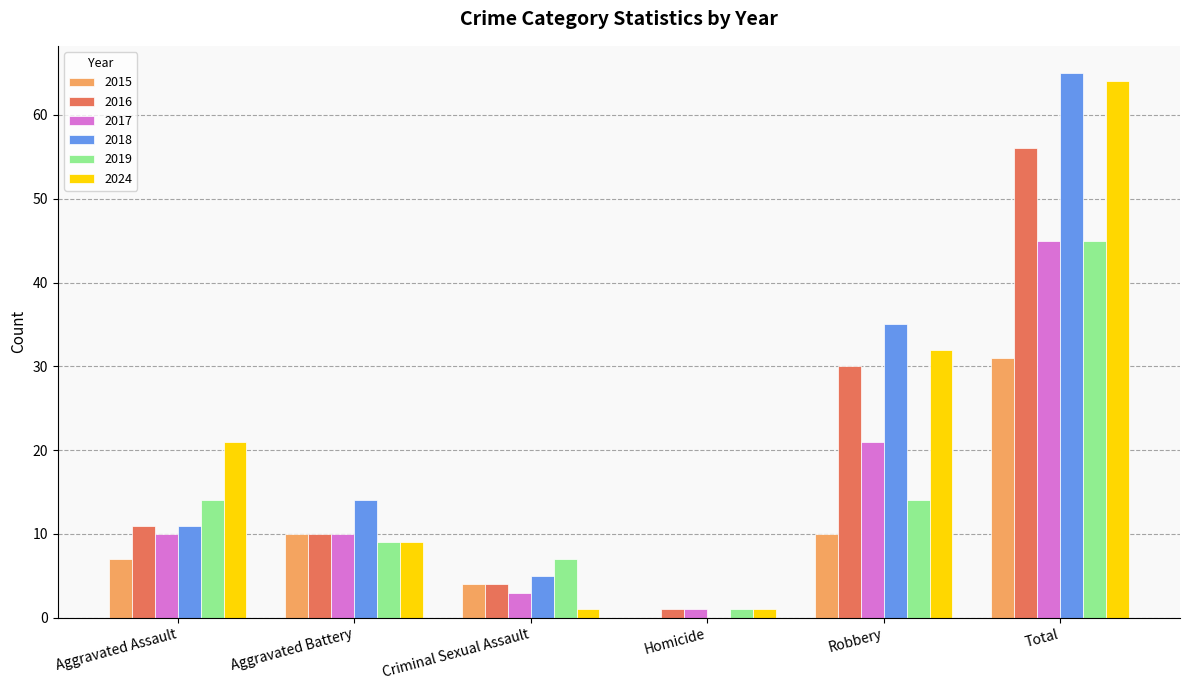

Are the bars grouped side by side (vs. stacked)?

Yes